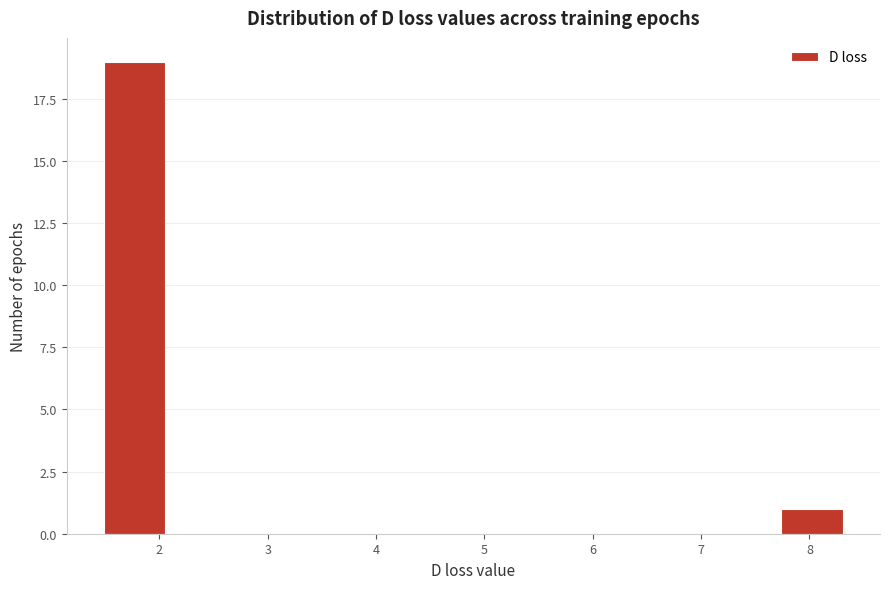

Which range on the x-axis has the tallest bar?

1.5 to 2.1